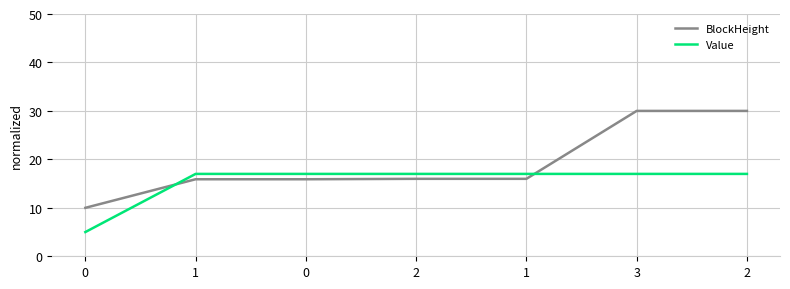

The value of BlockHeight at 0 is 15.9. True or false?

True